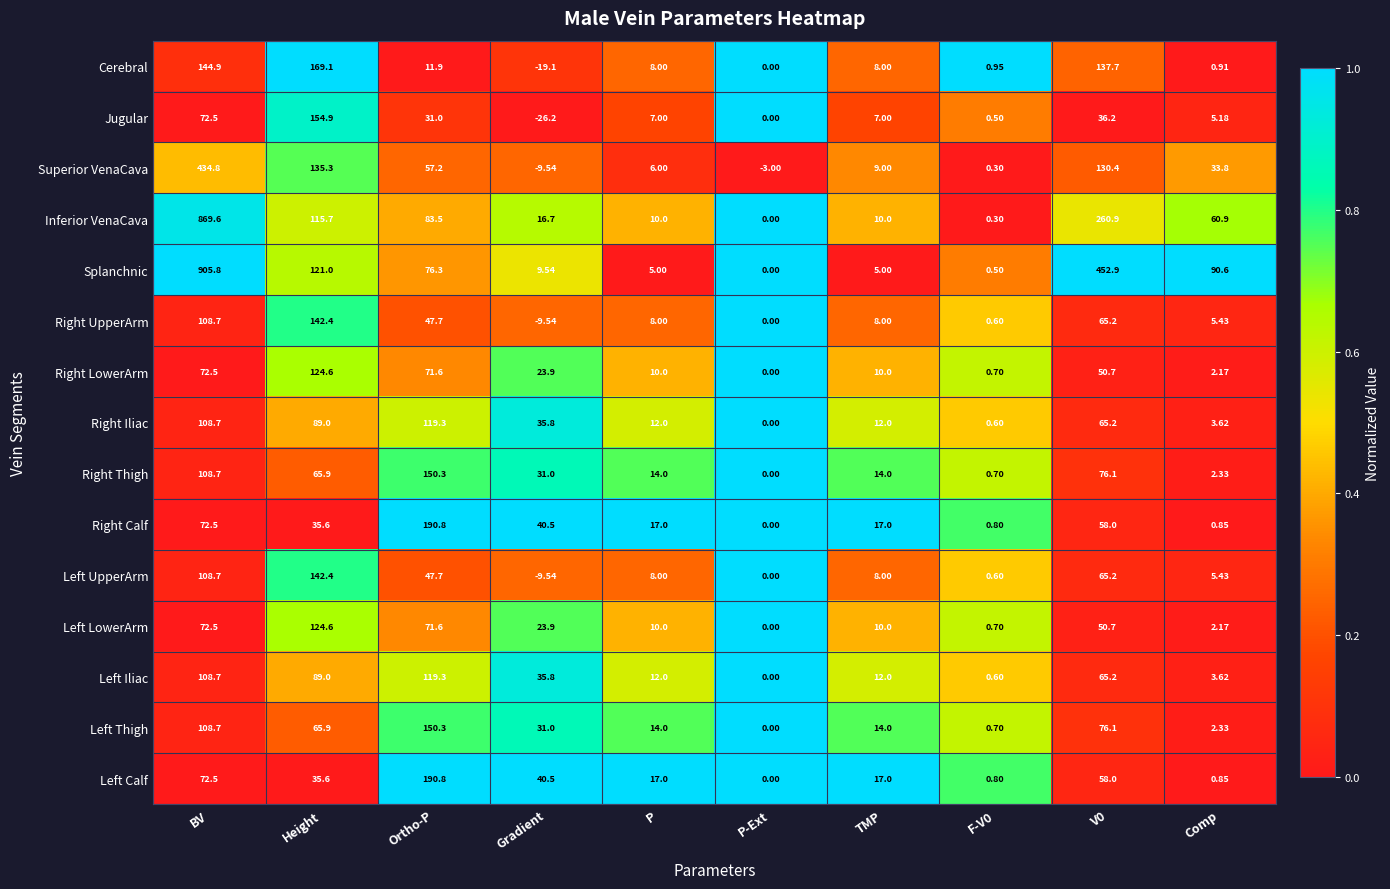

Which label corresponds to the largest value in the chart?

BV